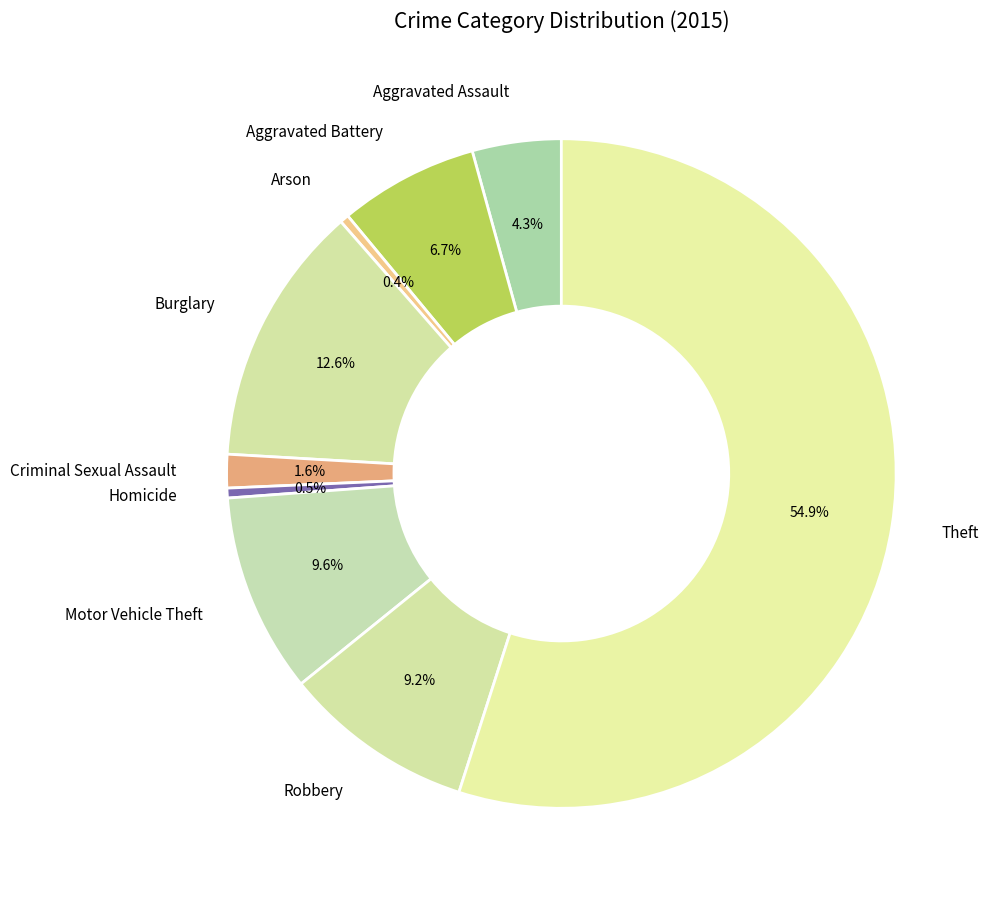

Is the sum of Robbery and Homicide greater than half?

No